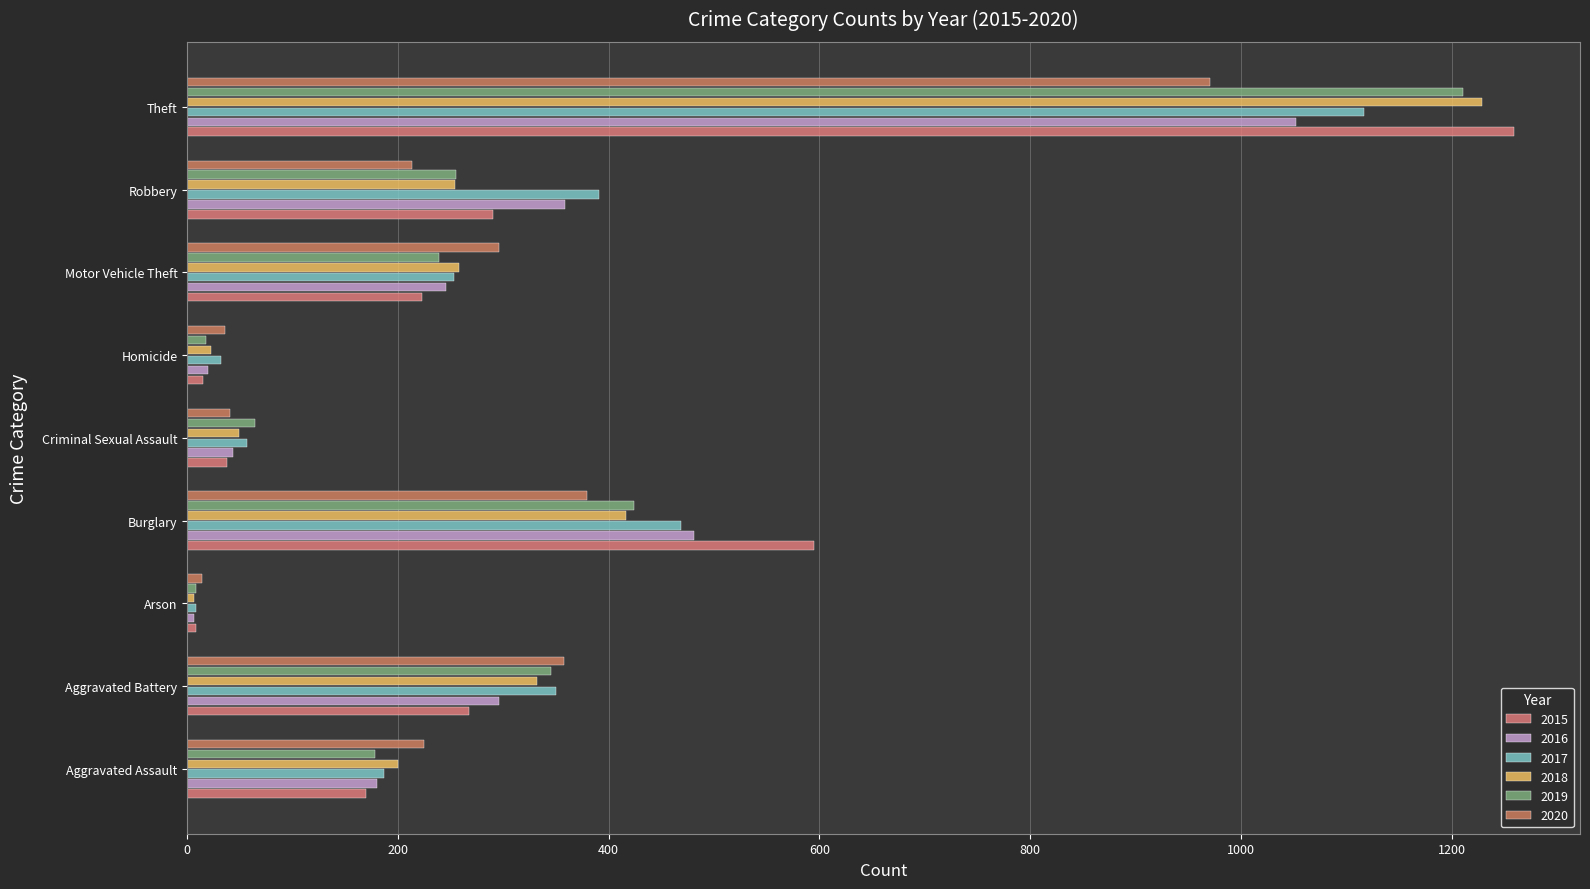

The 2018 series shows 582 at Aggravated Battery. True or false?

False